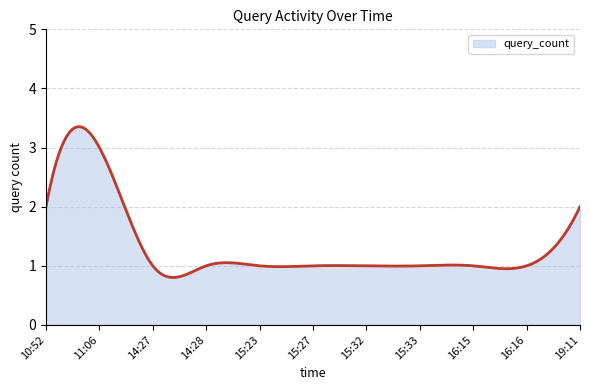

Does the chart display data point markers on the line(s)?

No